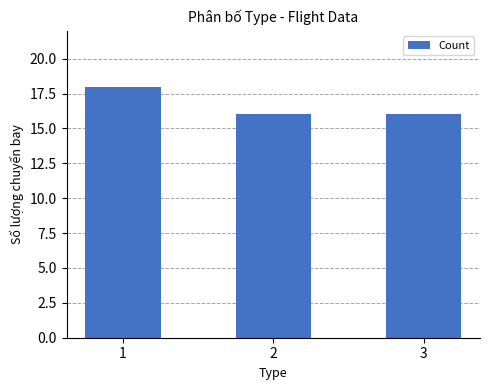

What is the value of the 3rd bar from the left?

16